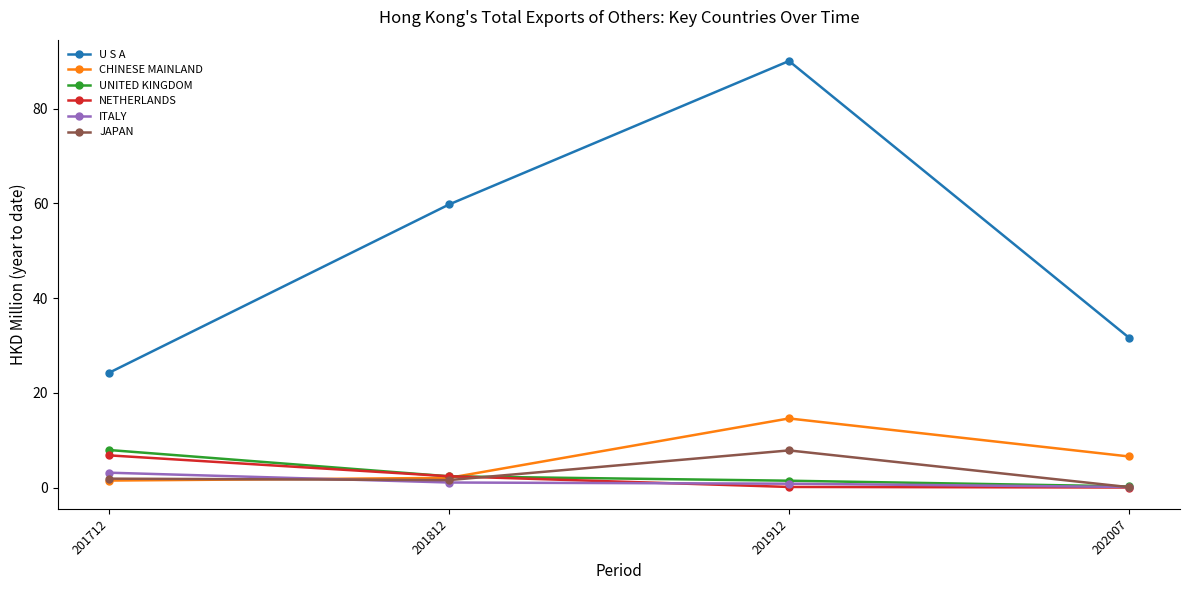

Which series changed the most between 201912 and 202007?

U S A